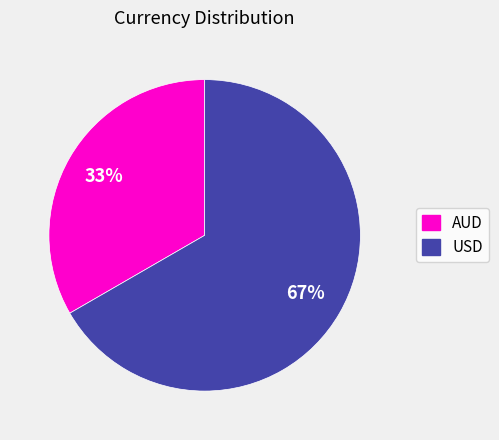

Combined, do USD and AUD account for over 50%?

Yes